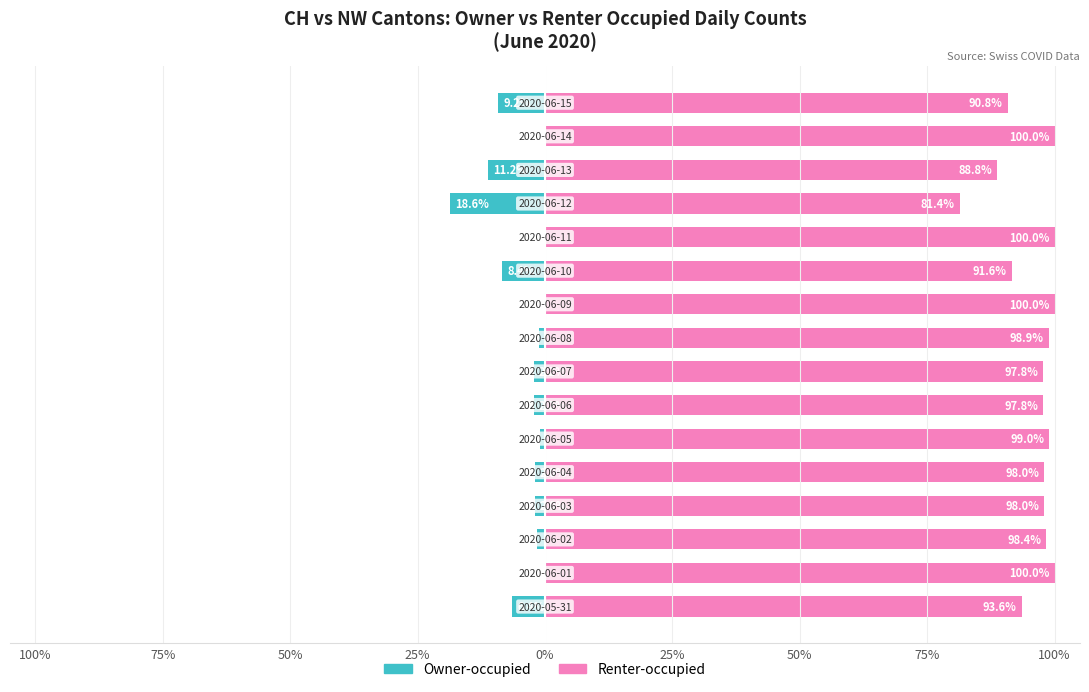

At which label is Owner-occupied closest to -9?

15